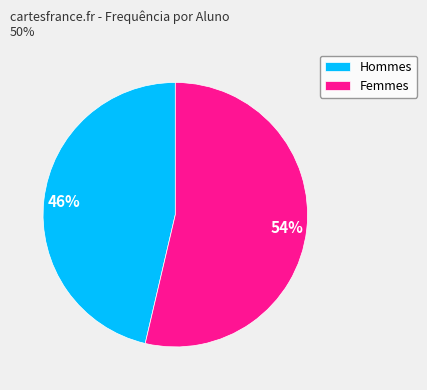

The Femmes slice represents 54% of the pie. True or false?

True